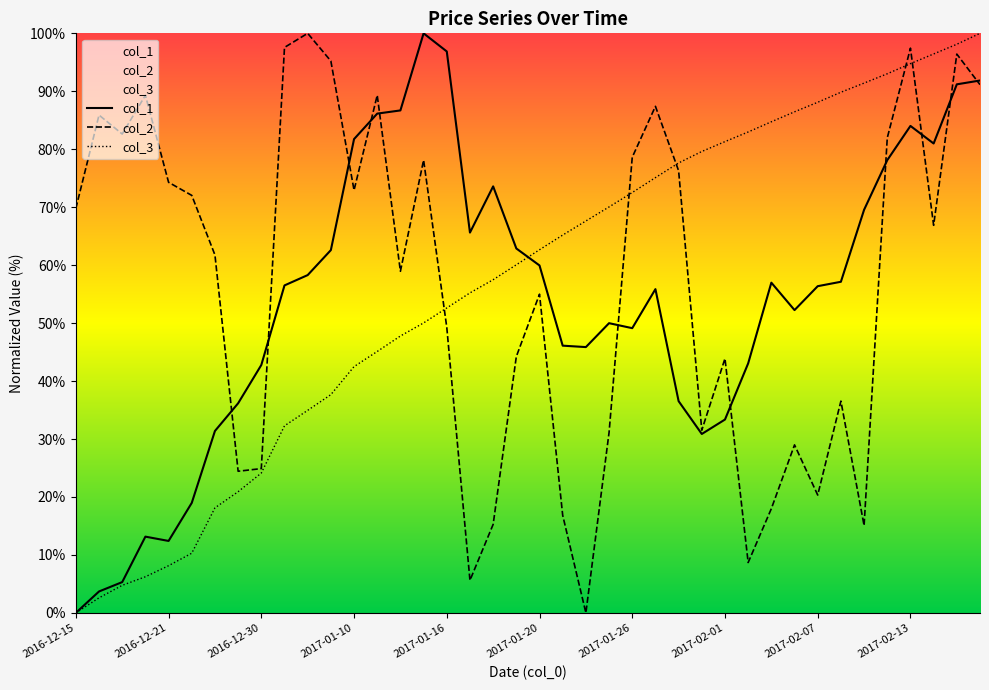

How many values in the col_3 series exceed 62?

20